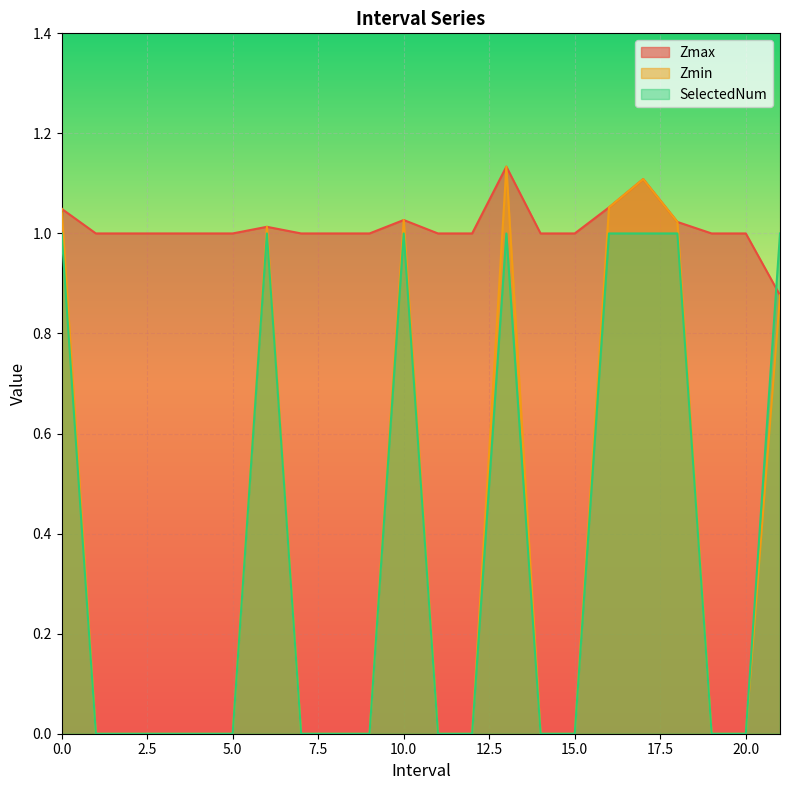

What is the average value of the Zmax series?

1.0